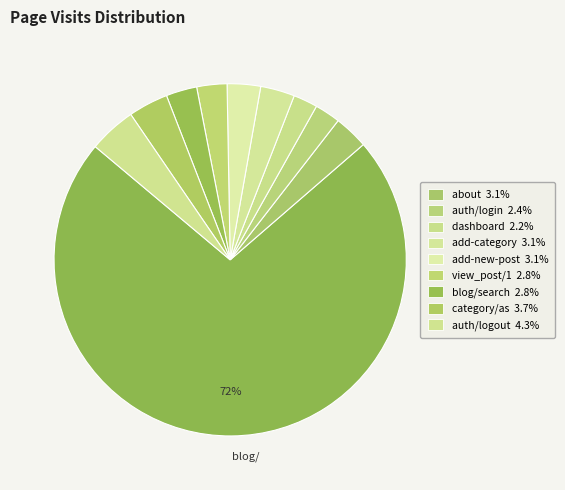

How many slices are in this pie chart?

10